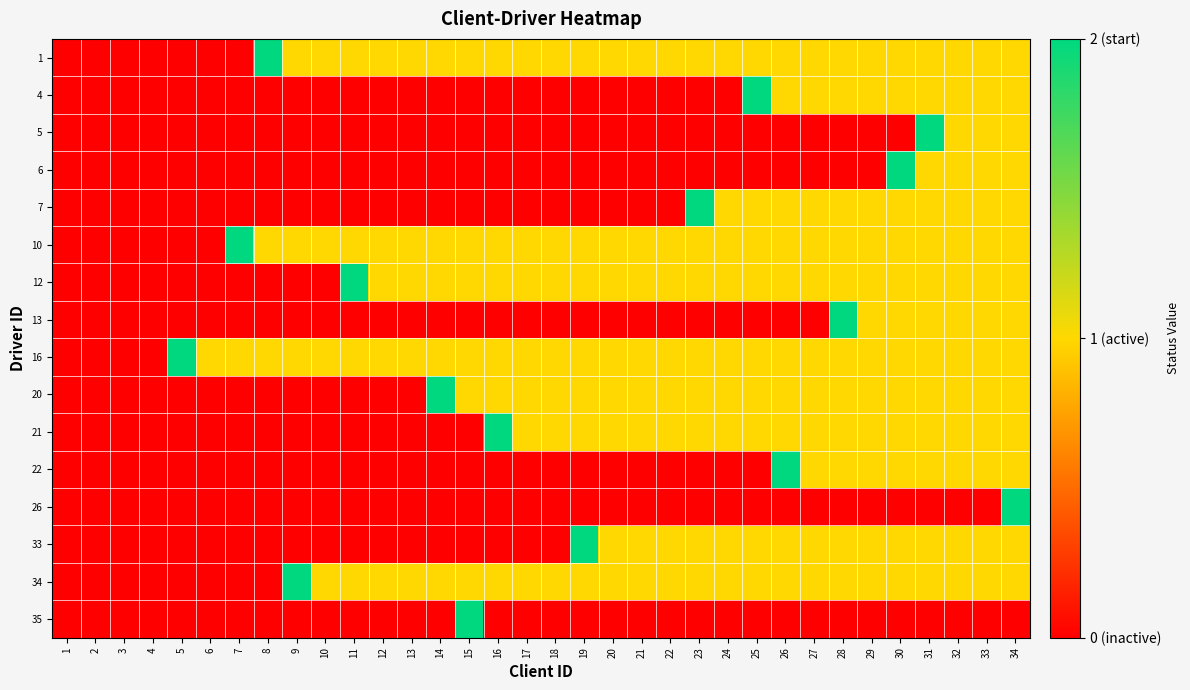

Which series has the widest spread of values?

1